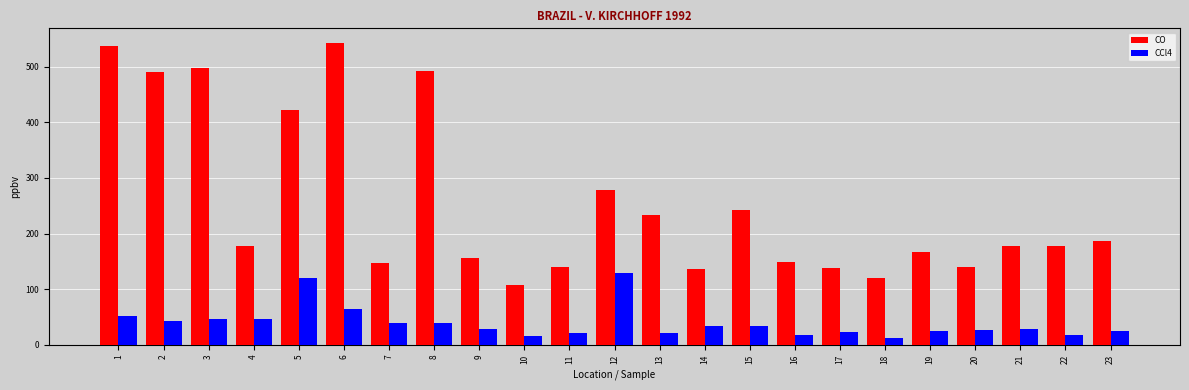

How many bars are there in total?

46